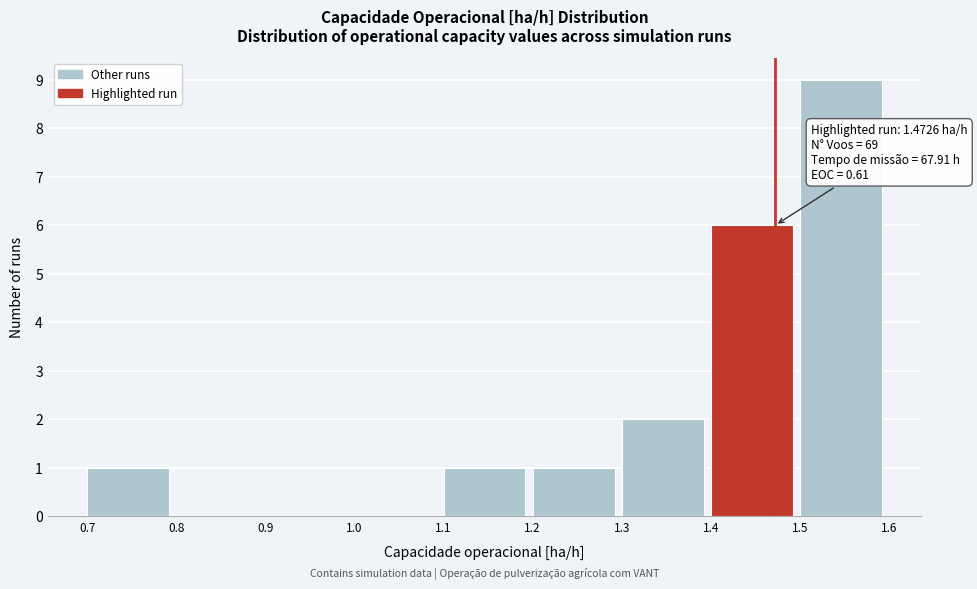

Which range on the x-axis has the tallest bar?

1.5 to 1.6